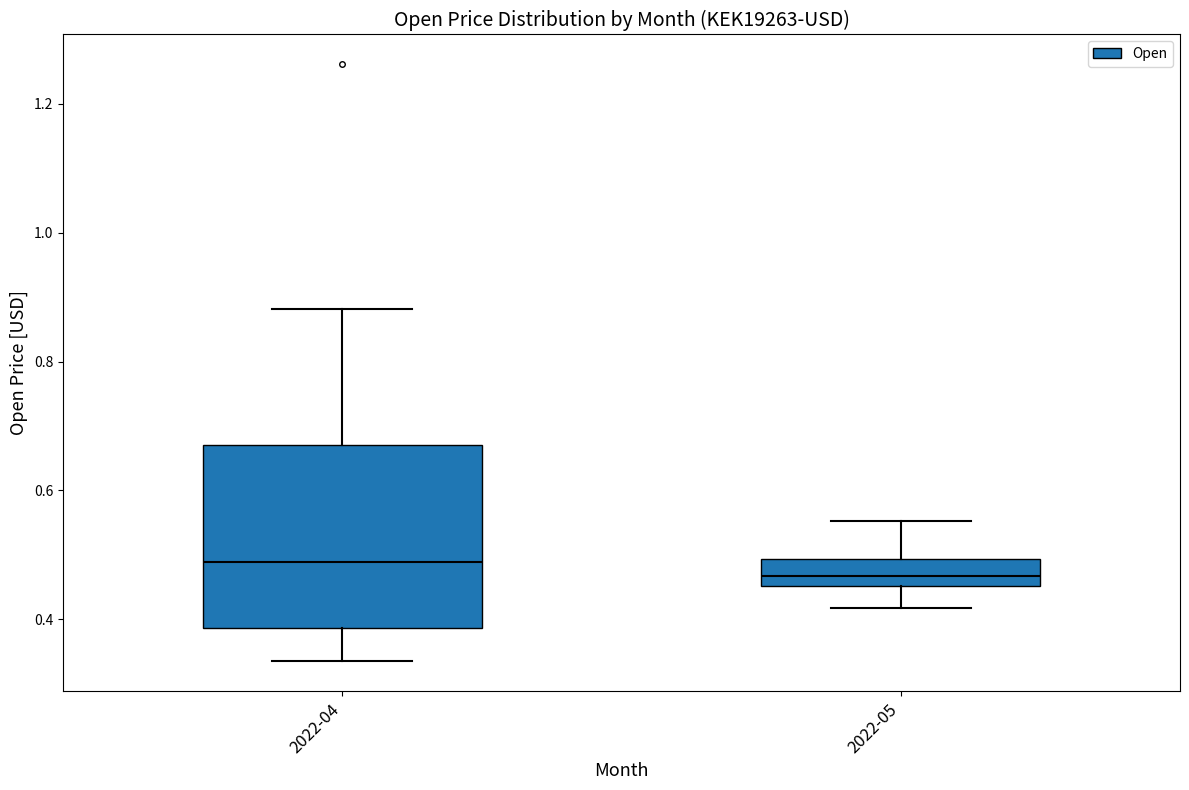

Where is the lower edge of the box for 2022-04 on the y-axis? The values are not printed on the chart, so give them approximately, as read against the axis.

0.38